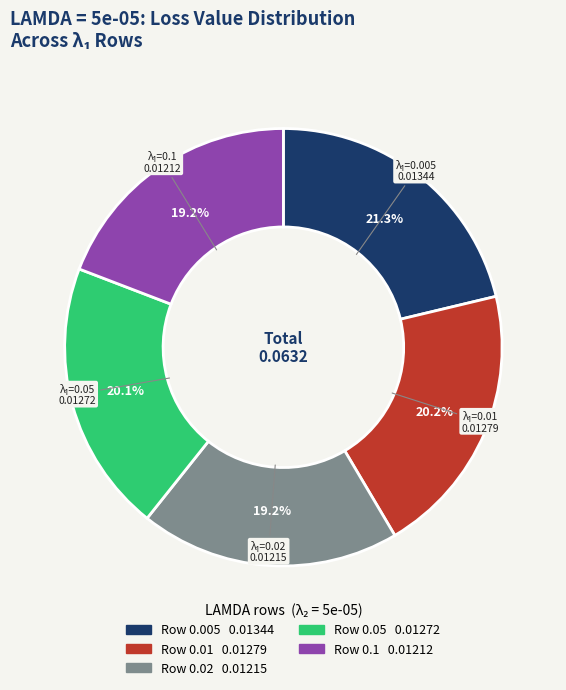

Count the number of slices in the pie.

5